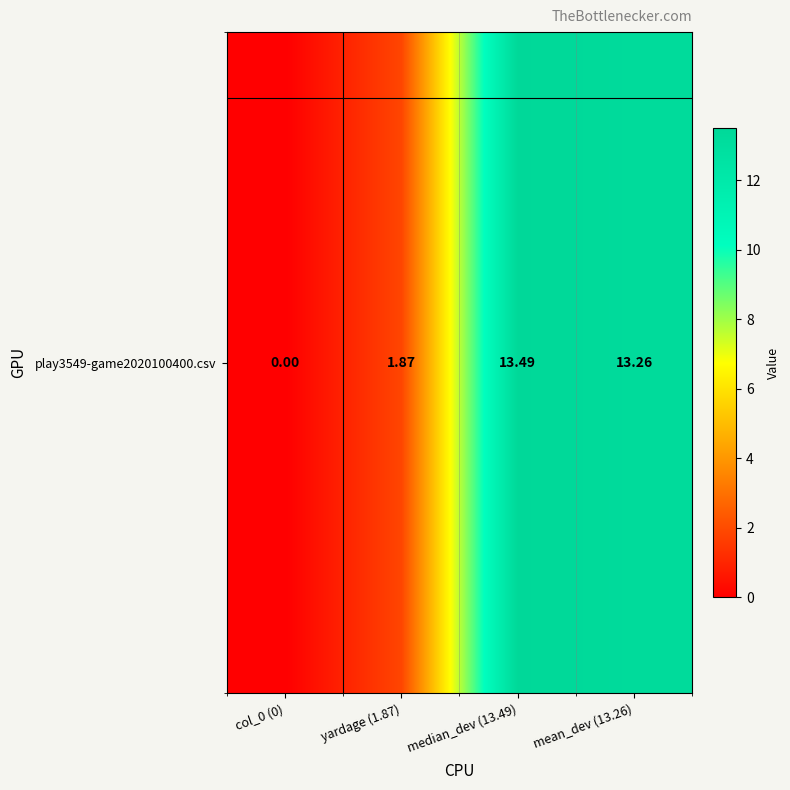

The value at col_0 (0) is 0.0. True or false?

True